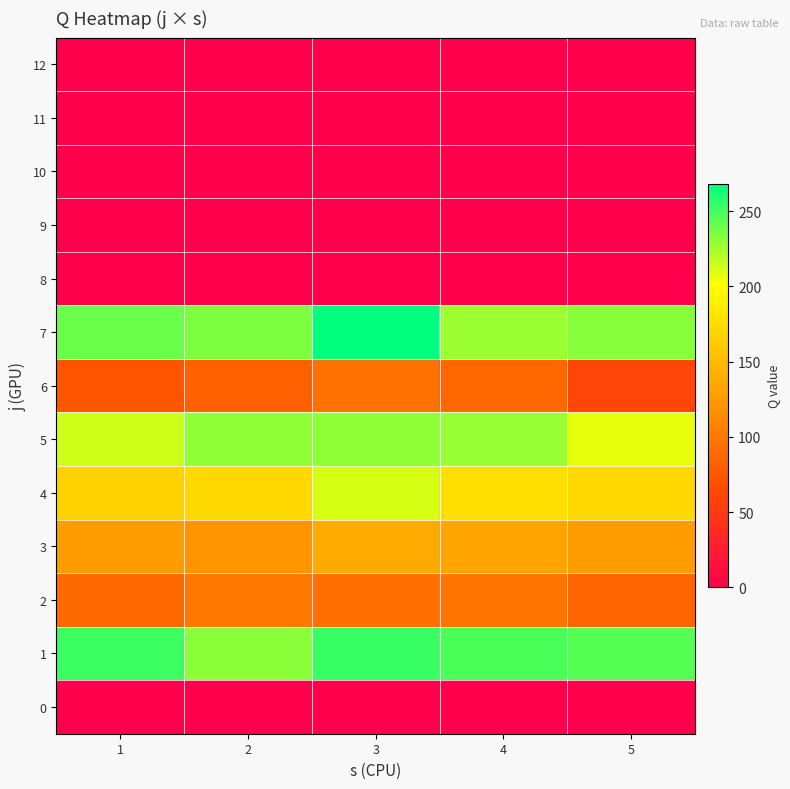

Reading left to right, transcribe all the data shown in this chart.

0: 1=0	2=0	3=0	4=0	5=0
1: 1=252	2=231	3=253	4=248	5=245
2: 1=90	2=100	3=94	4=98	5=85
3: 1=128	2=120	3=138	4=133	5=127
4: 1=168	2=172	3=211	4=177	5=172
5: 1=214	2=230	3=230	4=228	5=207
6: 1=74	2=82	3=95	4=88	5=61
7: 1=240	2=235	3=268	4=227	5=232
8: 1=0	2=0	3=0	4=0	5=0
9: 1=0	2=0	3=0	4=0	5=0
10: 1=0	2=0	3=0	4=0	5=0
11: 1=0	2=0	3=0	4=0	5=0
12: 1=0	2=0	3=0	4=0	5=0